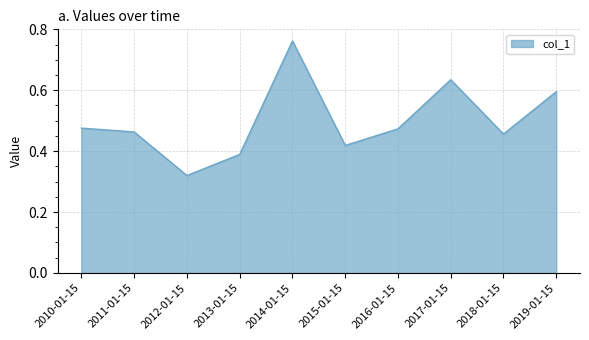

Which category has the highest value across all series?

2014-01-15